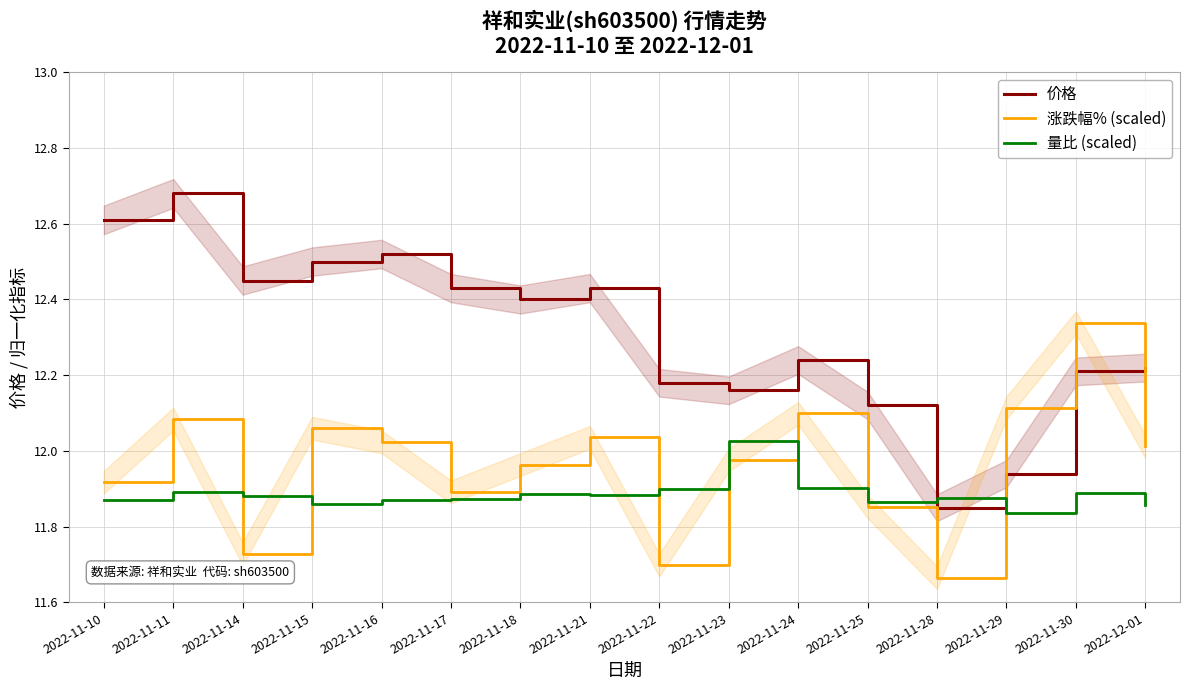

The value of 量比 (scaled) at 2022-11-28 is 11.9. True or false?

True